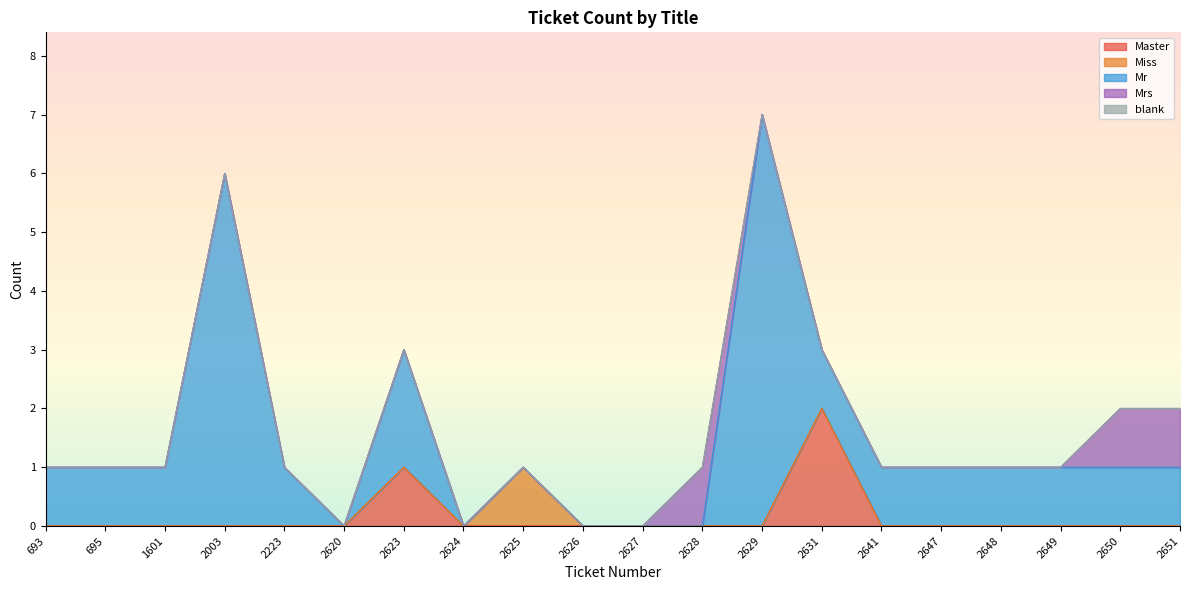

The Mrs series shows 0 at 2629. True or false?

True